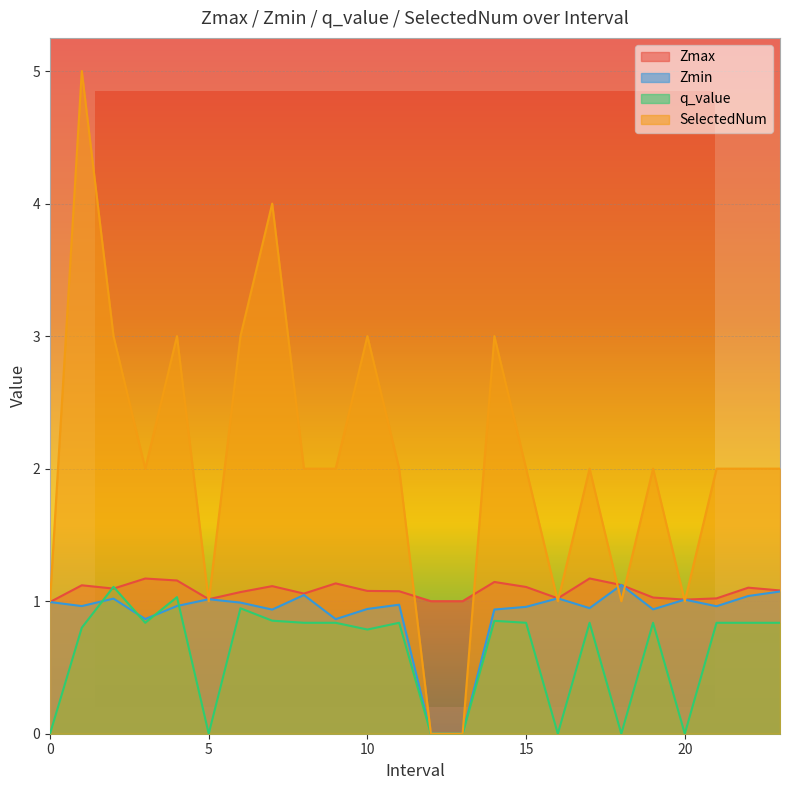

What is the value of the q_value point at the 20th from the left?

0.8